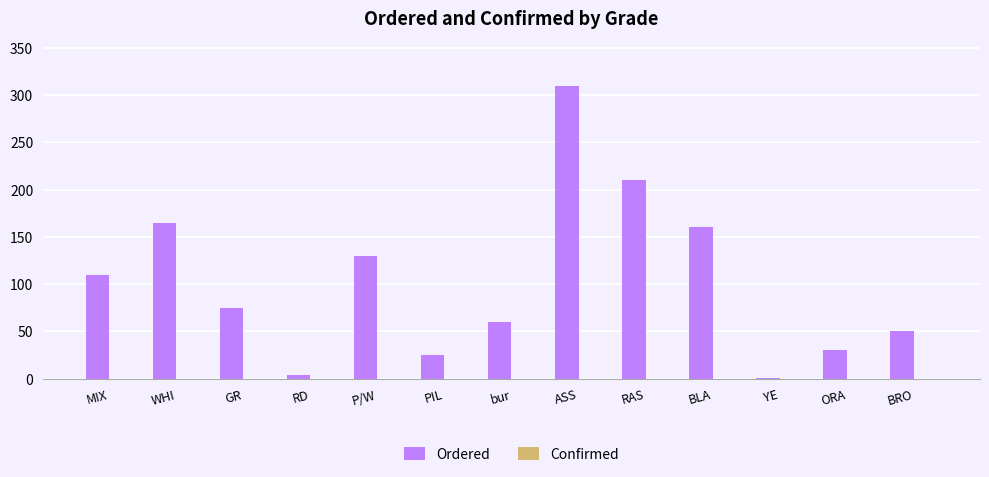

Are the bars horizontal?

No